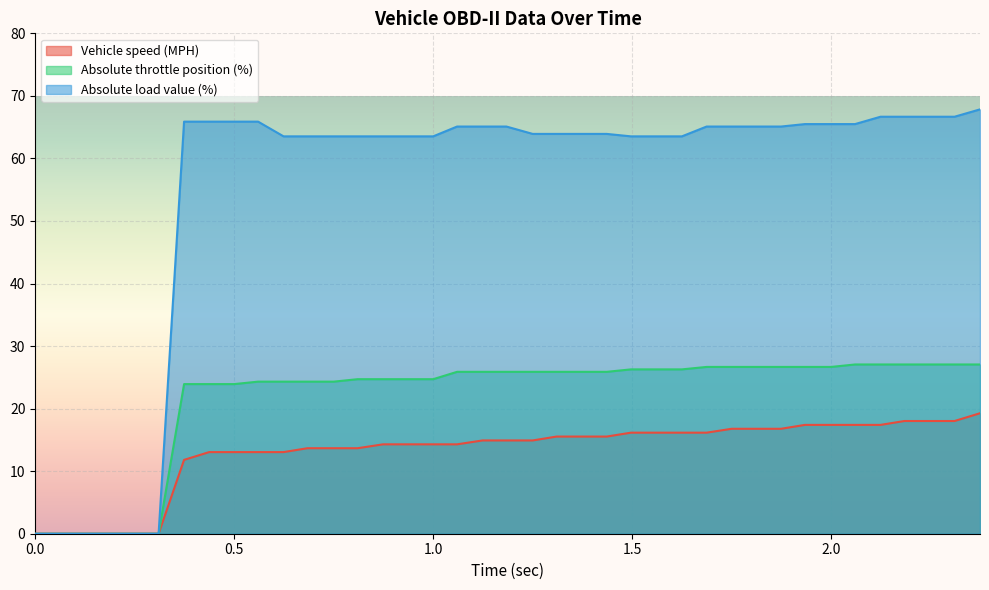

Rank the series by their average value, from highest to lowest.

Absolute load value (%), Absolute throttle position (%), Vehicle speed (MPH)